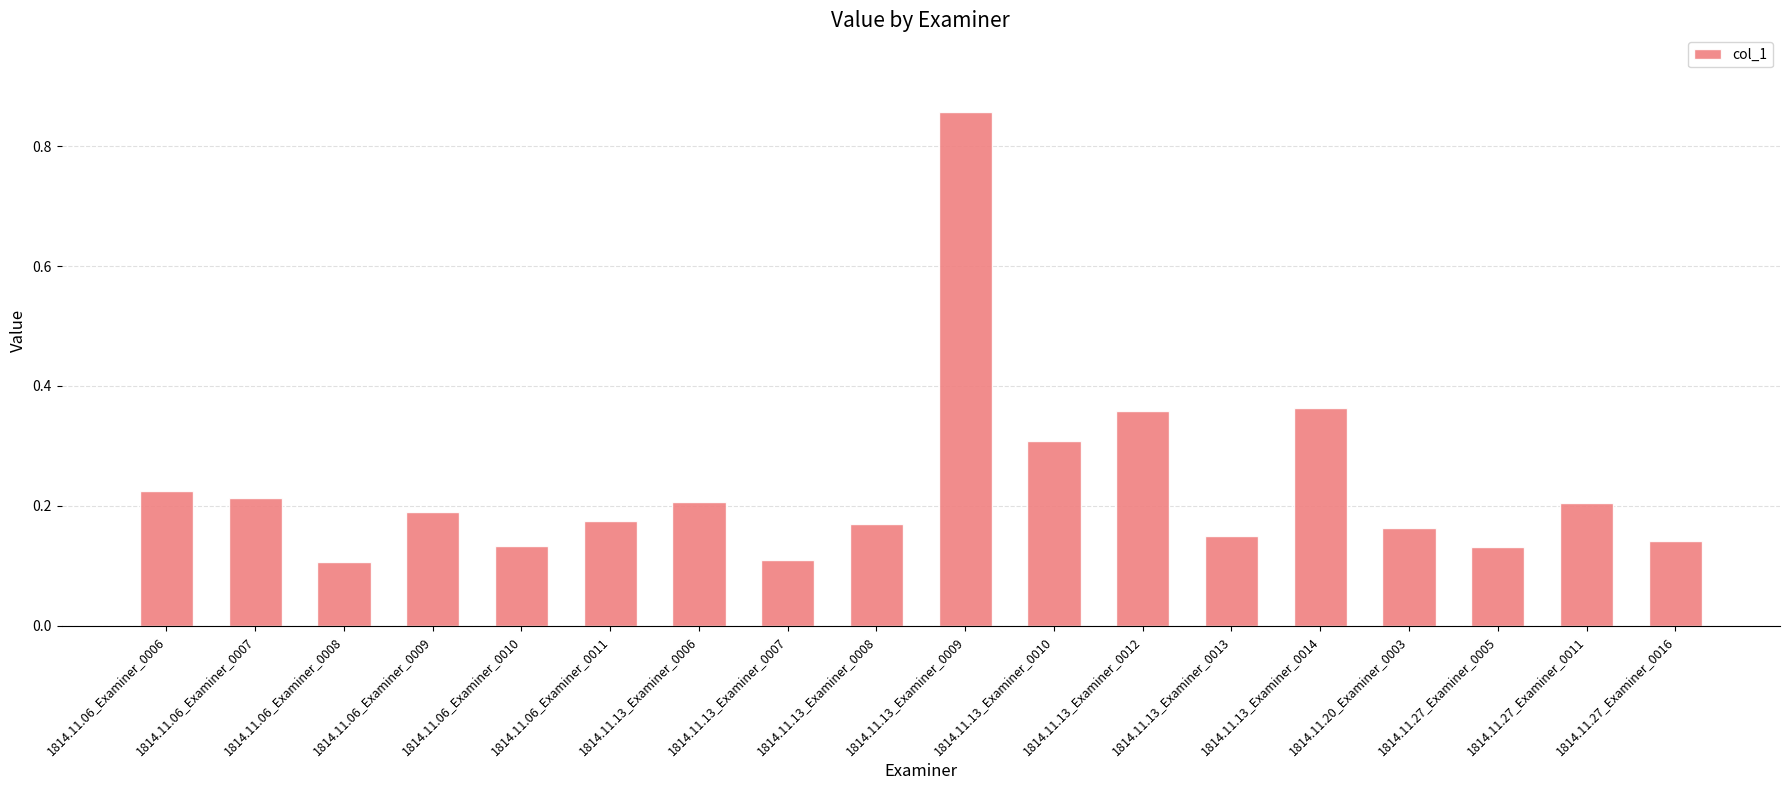

Are the bars horizontal?

No